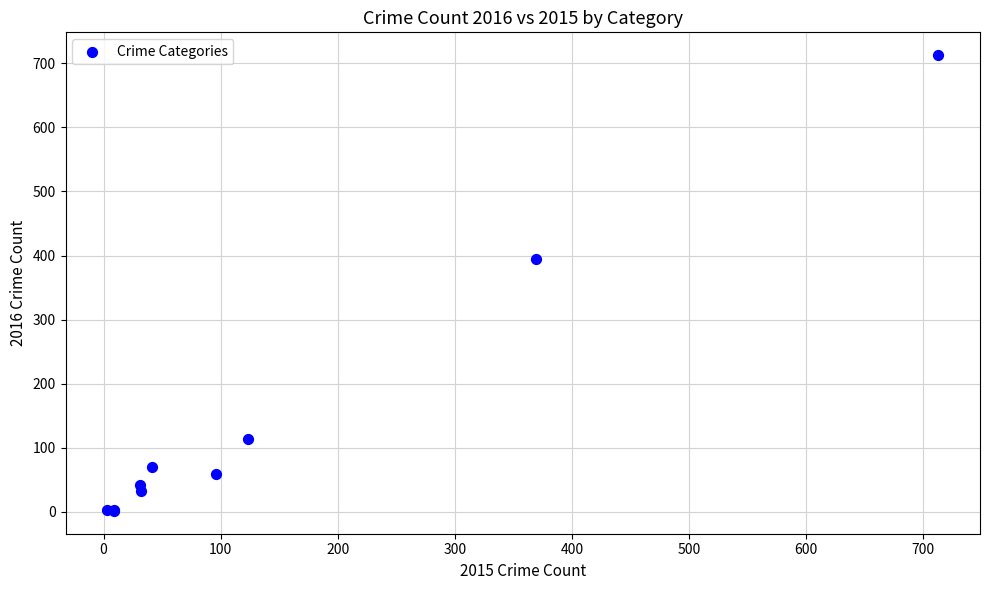

What Y value in the scatter plot is closest to 357?

394